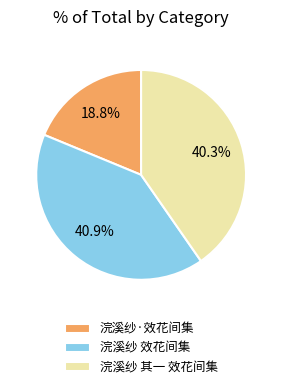

To the nearest percent, what is the combined percentage of 浣溪纱 效花间集 and 浣溪纱 其一 效花间集?

81%